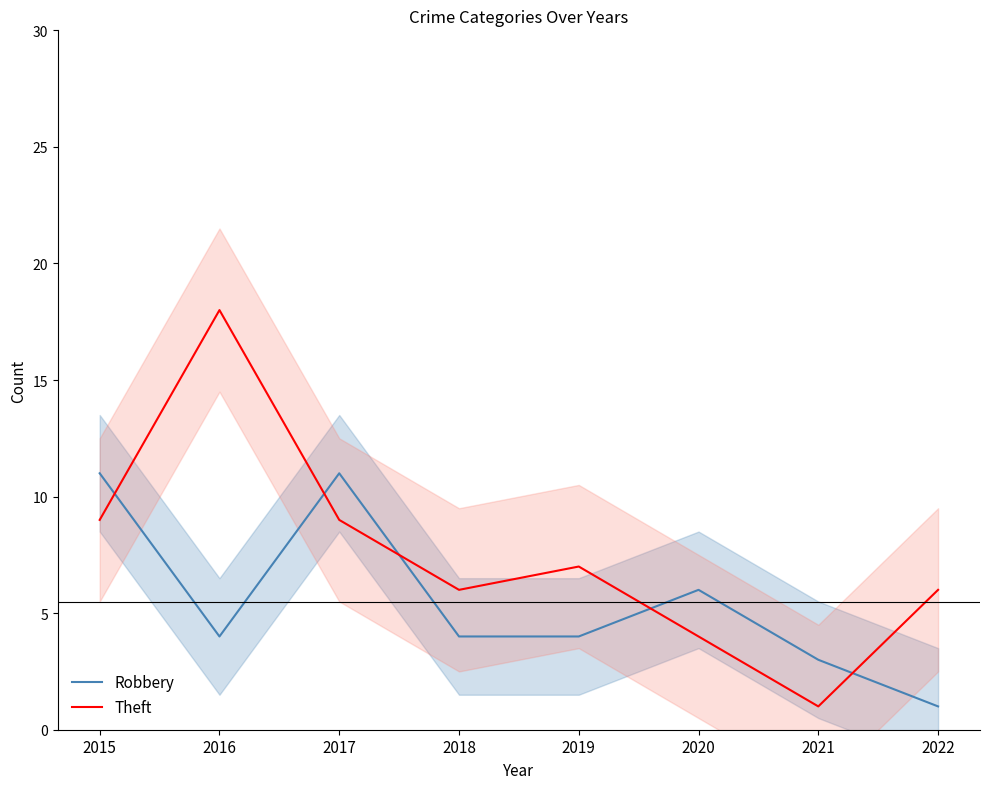

How many interior local valleys does the Theft series have?

2